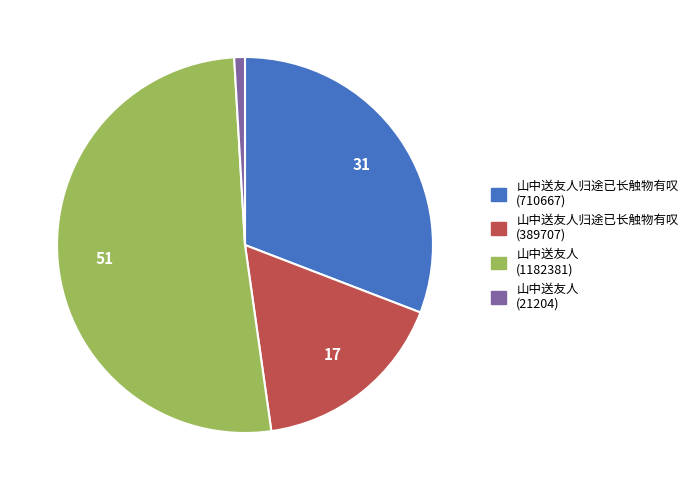

Between 山中送友人归途已长触物有叹 (710667) and 山中送友人 (1182381), which is larger?

山中送友人 (1182381)